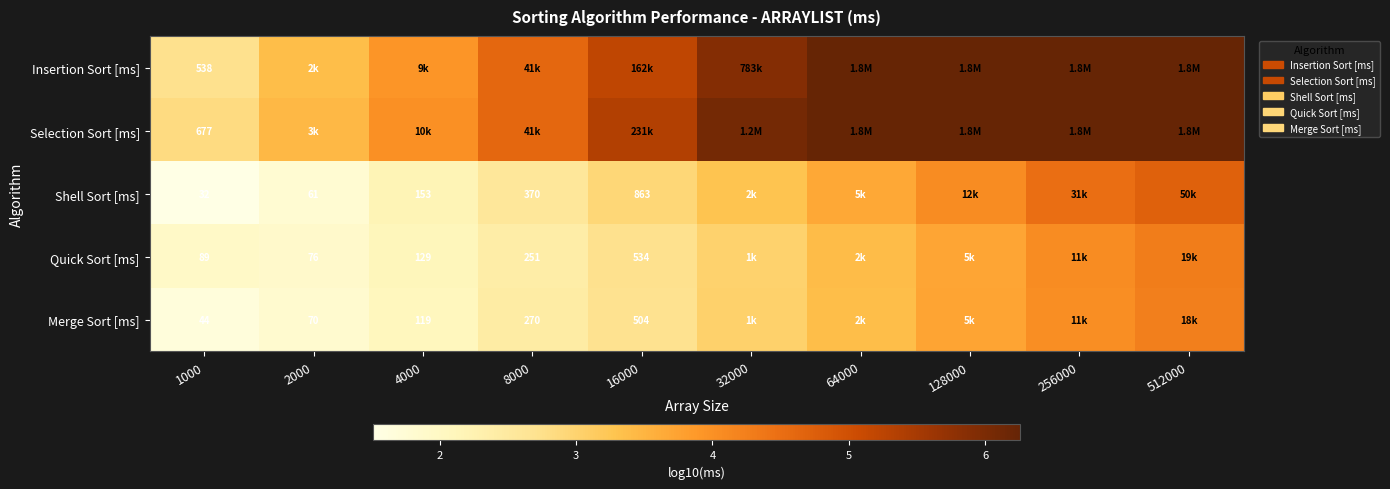

Rank the series at 1000 from lowest to highest value.

Shell Sort [ms], Merge Sort [ms], Quick Sort [ms], Insertion Sort [ms], Selection Sort [ms]